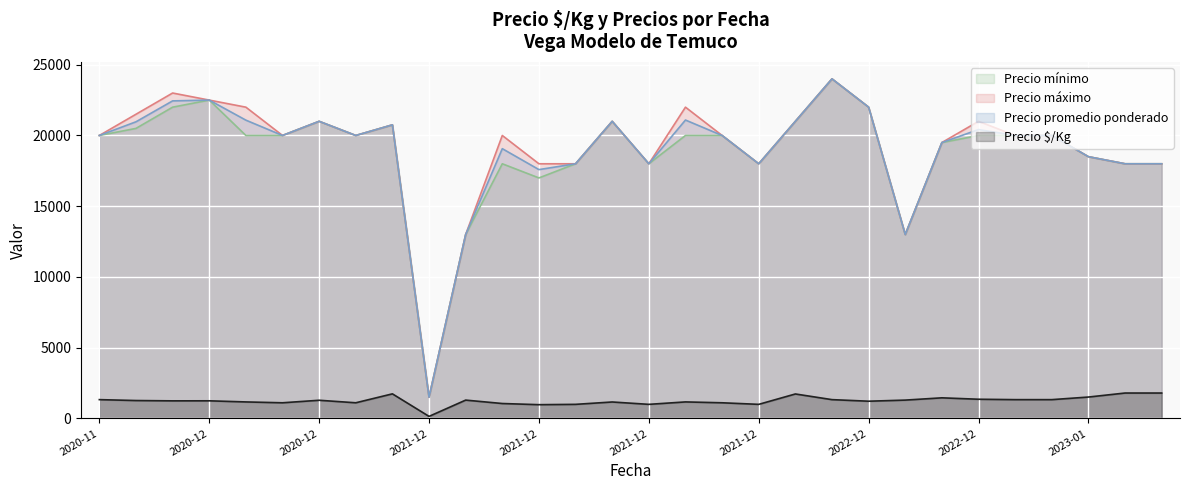

List the labels in order of Precio promedio ponderado value, largest first.

0, 13, 8, 15, 20, 14, 28, 30, 32, 36, 16, 29, 34, 21, 1, 5, 9, 11, 18, 24, 25, 31, 35, 37, 39, 6, 7, 2, 10, 17, 23, 26, 33, 38, 4, 27, 3, 19, 22, 12